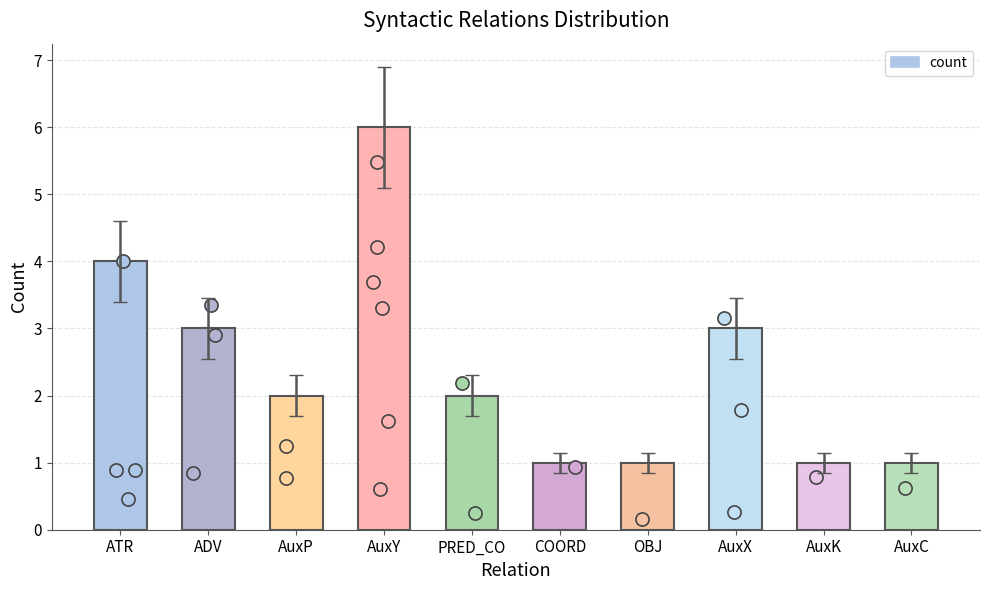

Which has a higher value, ADV or ATR?

ATR